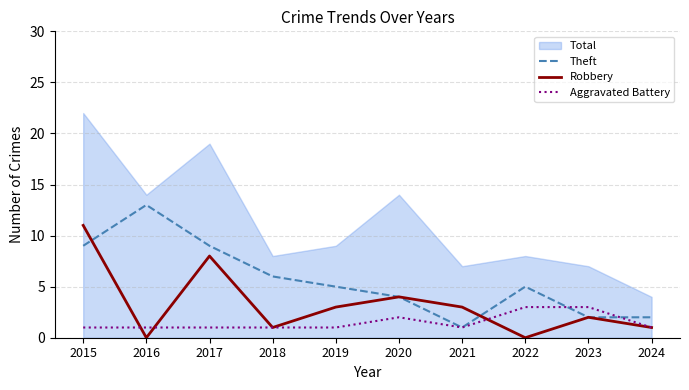

Which has a higher value, 2023 or 2020?

2020